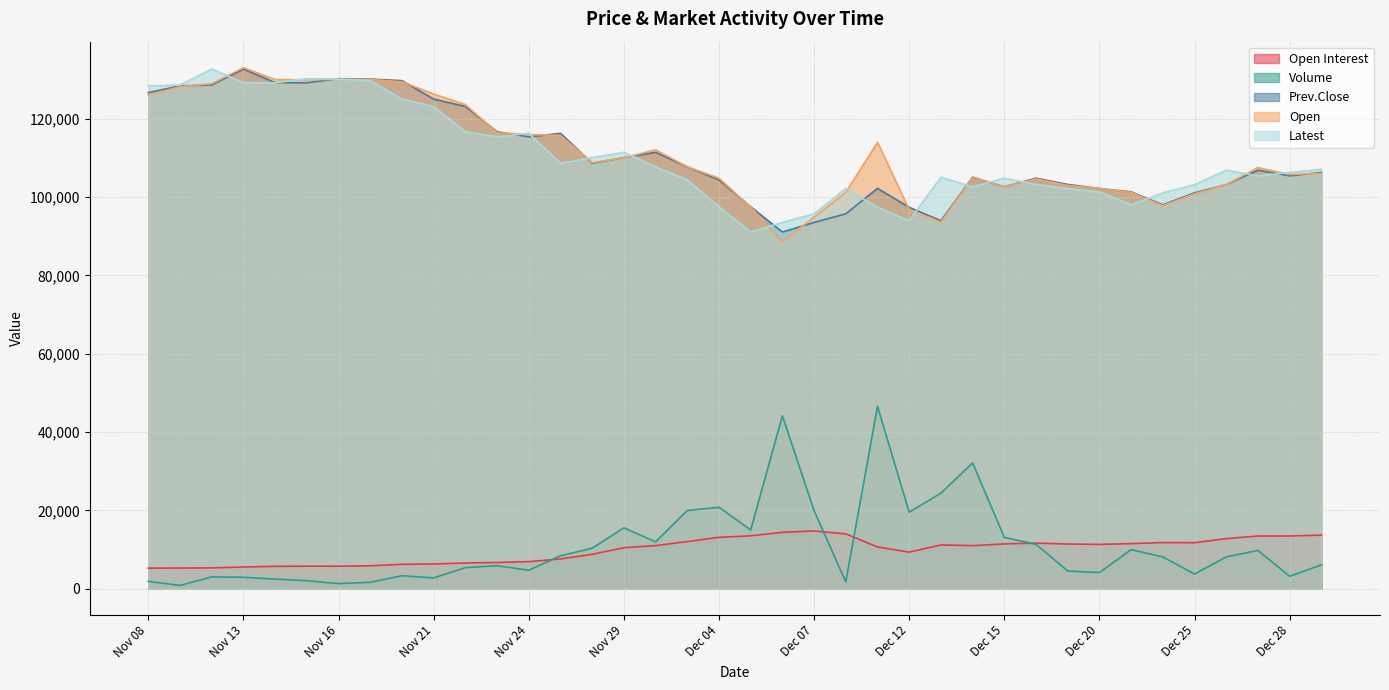

Which series has the widest spread of values?

Volume